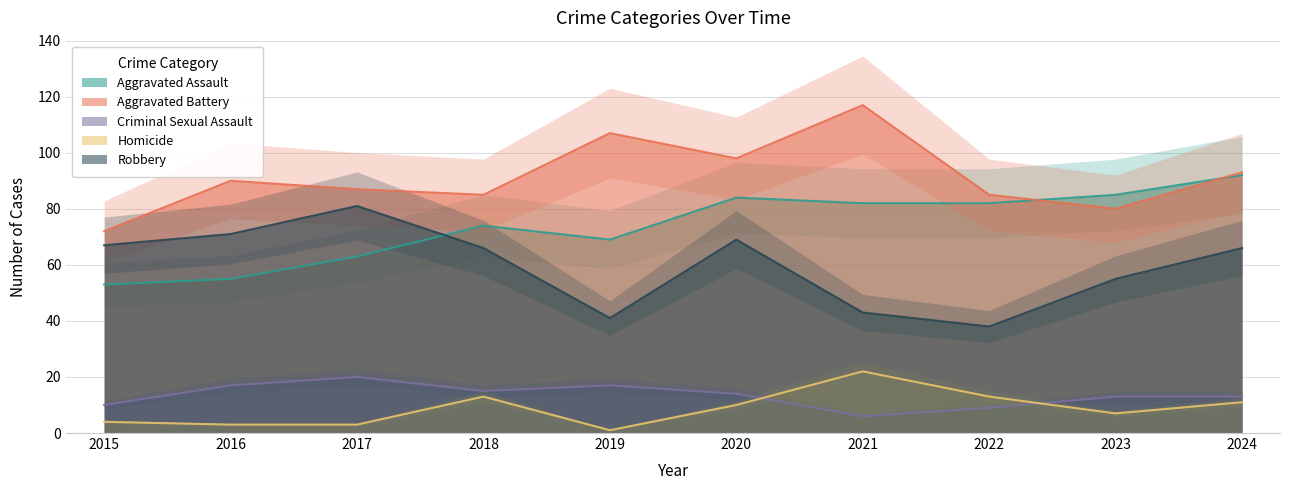

Is it true that Criminal Sexual Assault equals 14 at 2020?

True